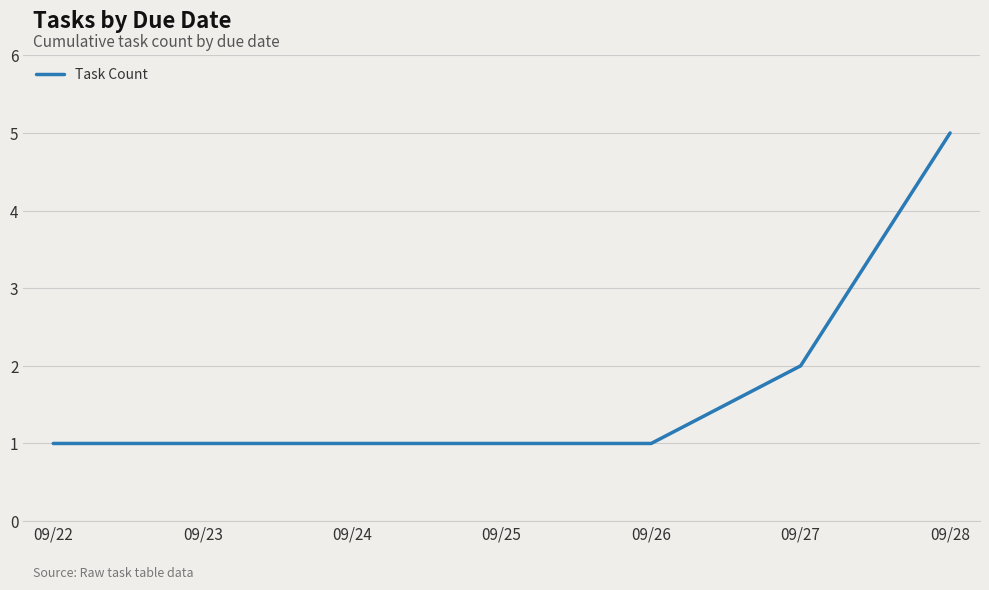

What is the greatest value displayed?

5